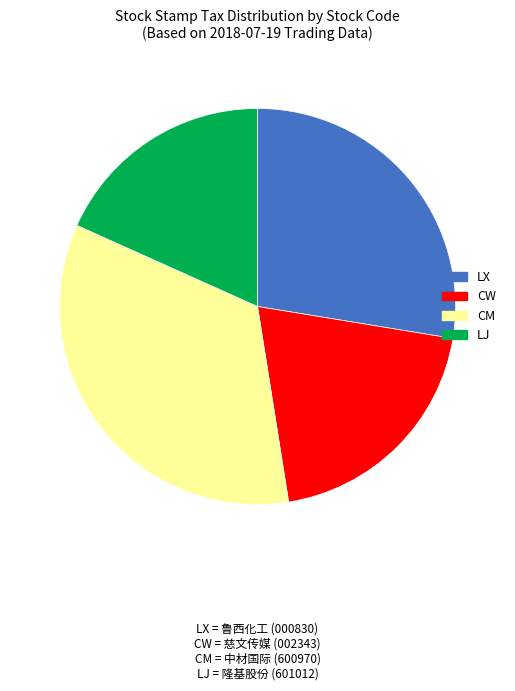

Is there a majority slice in this chart?

No